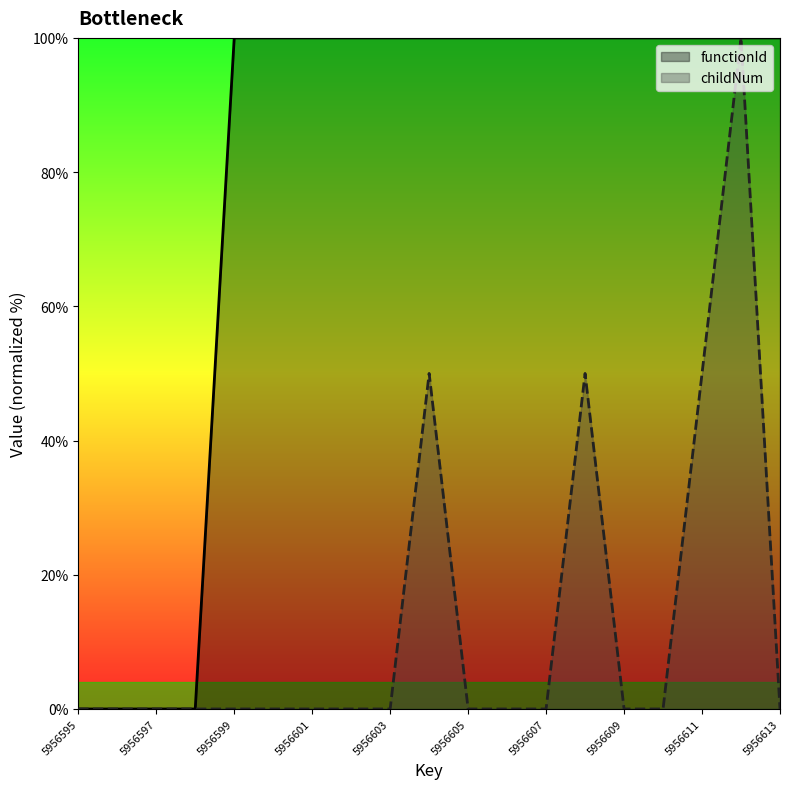

How many interior local peaks does the childNum series have?

3